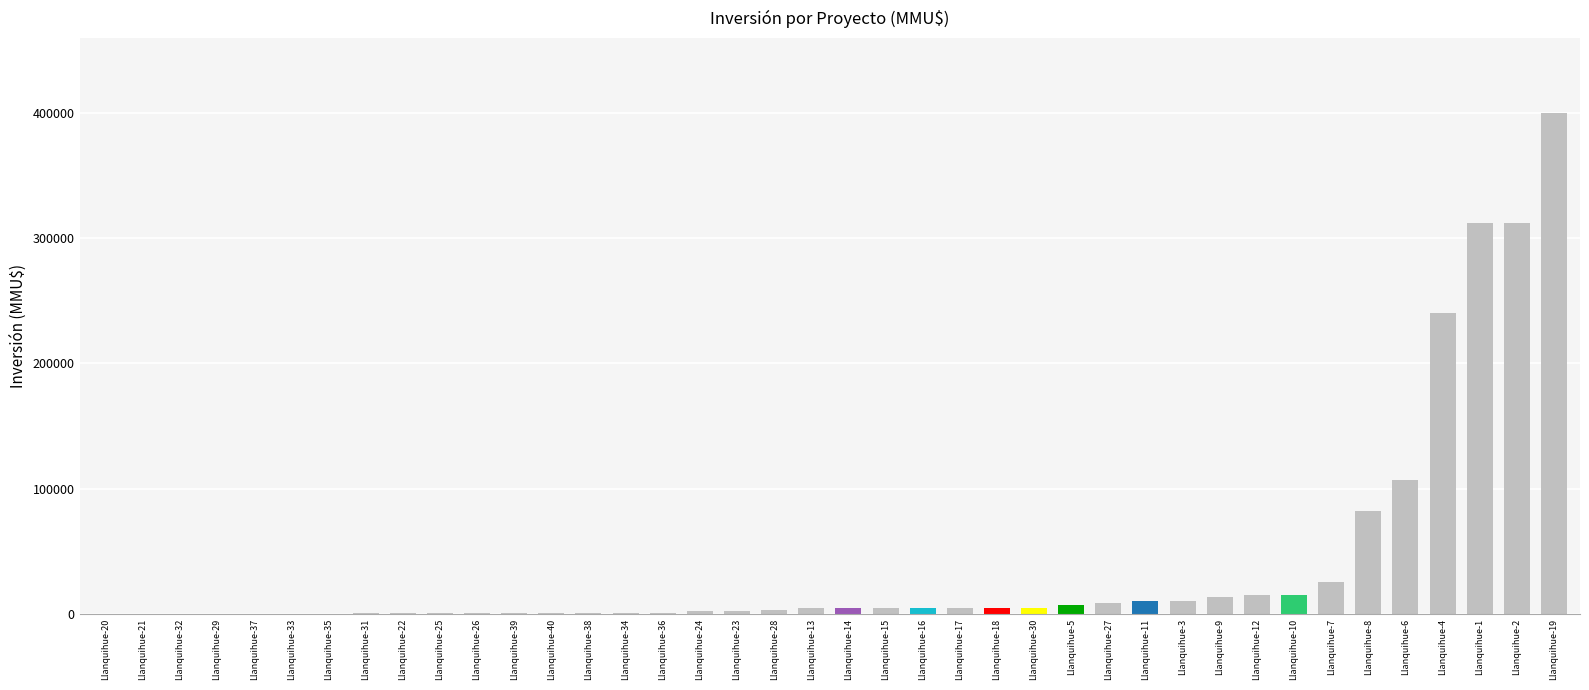

Count the number of categories in the chart.

40